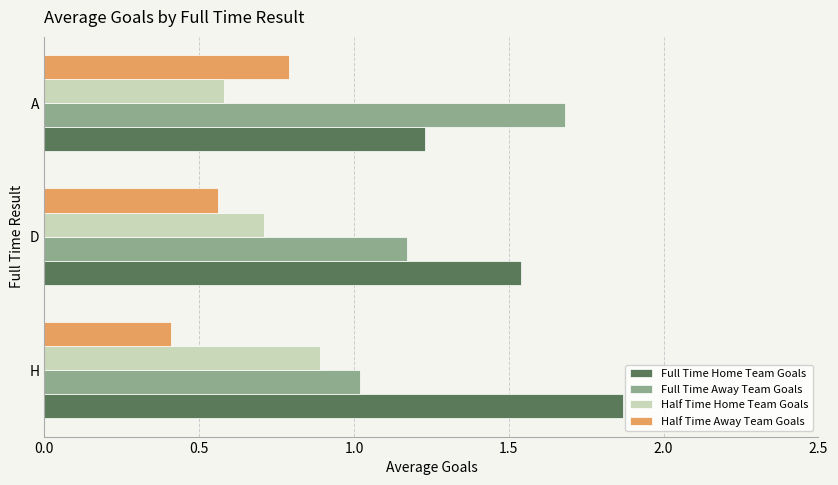

True or false: Half Time Away Team Goals has a value of 0.4 at H.

True